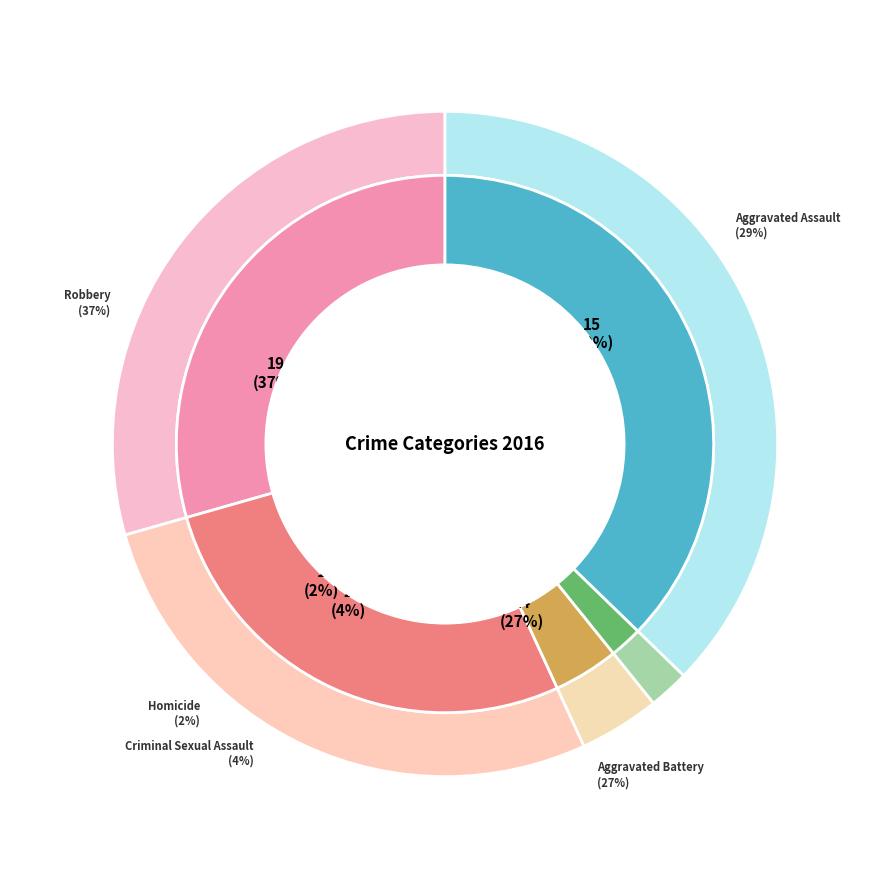

Rank the categories by value from lowest to highest.

Homicide, Criminal Sexual Assault, Aggravated Battery, Aggravated Assault, Robbery